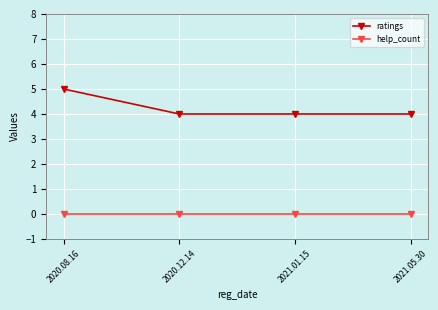

At how many categories does at least one series exceed 1?

4